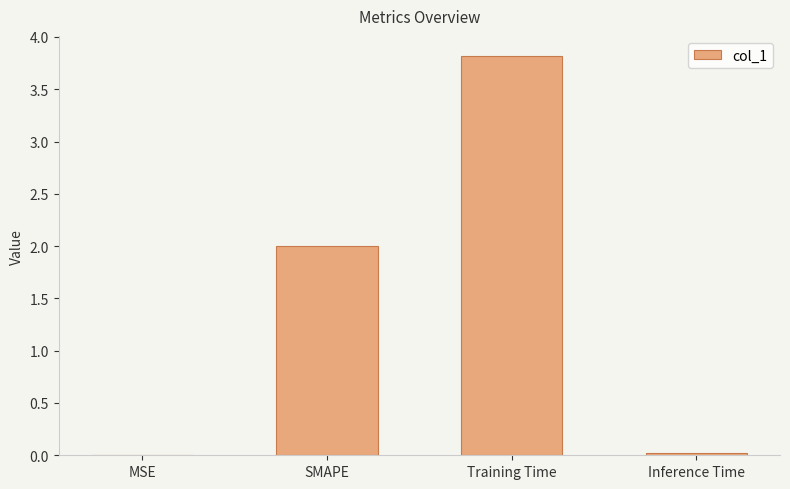

What value does the data have at SMAPE?

2.0